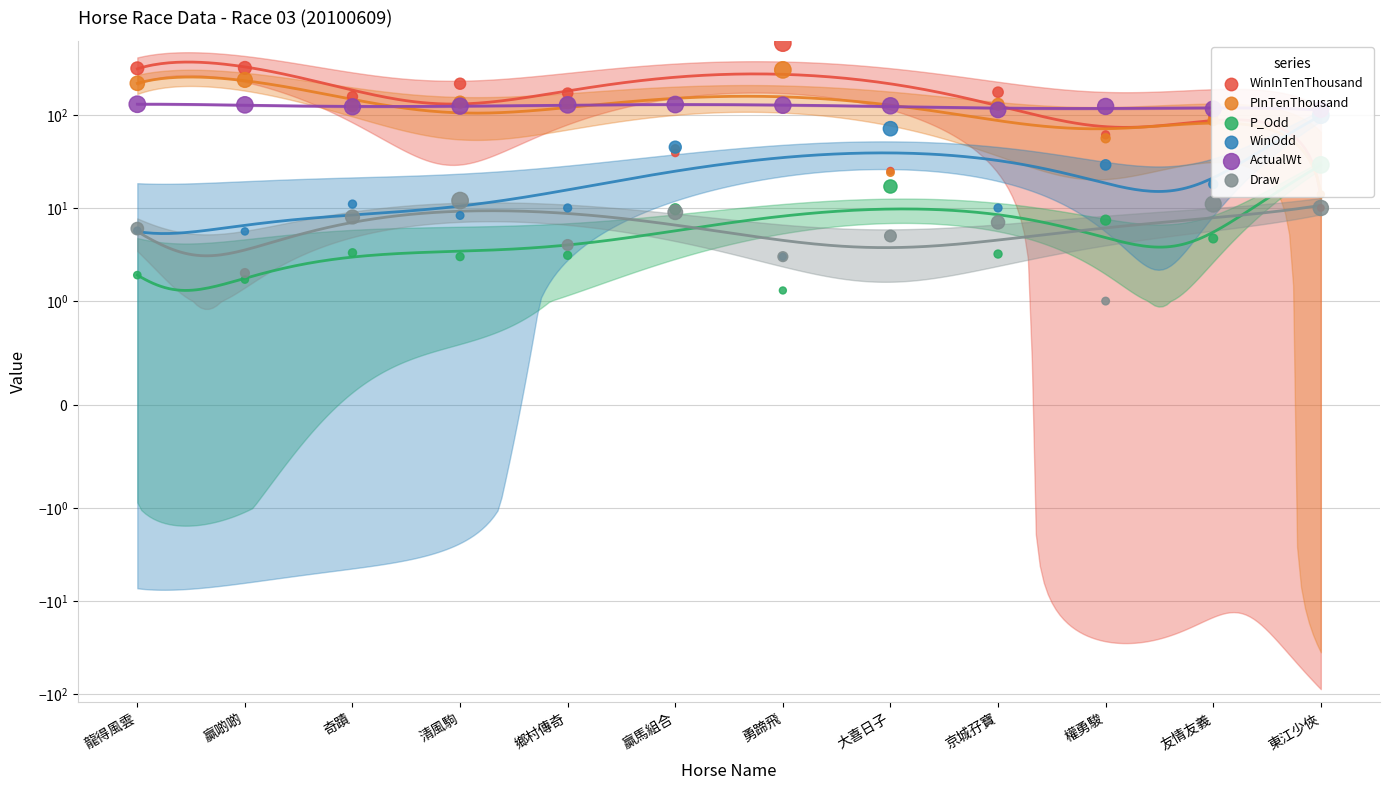

Which series has the largest total across all categories?

WinInTenThousand